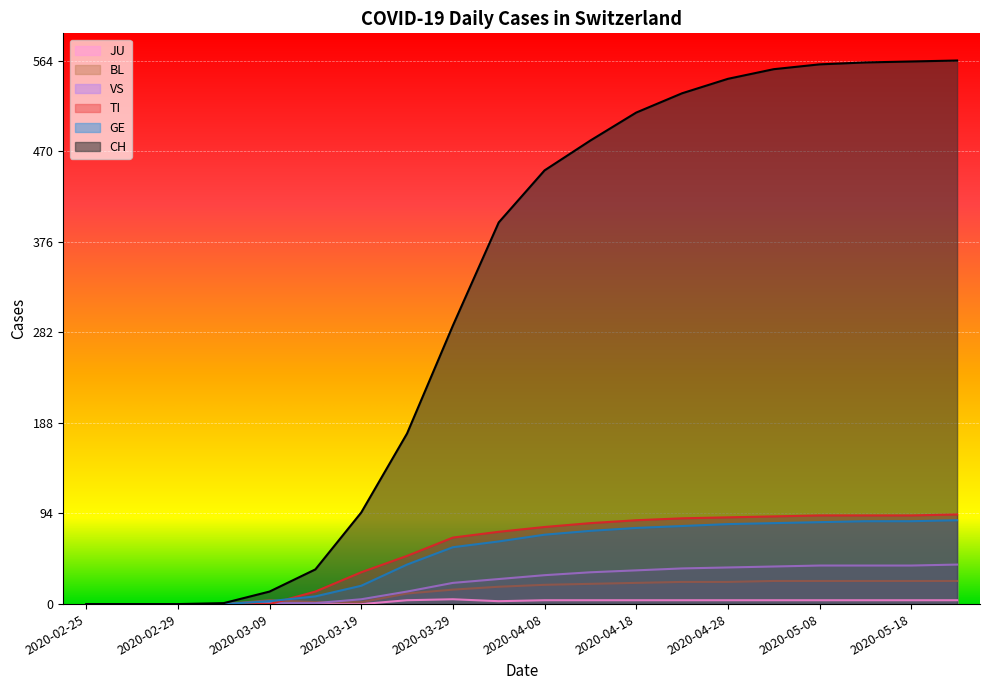

The JU series shows 0 at 2020-02-27. True or false?

True